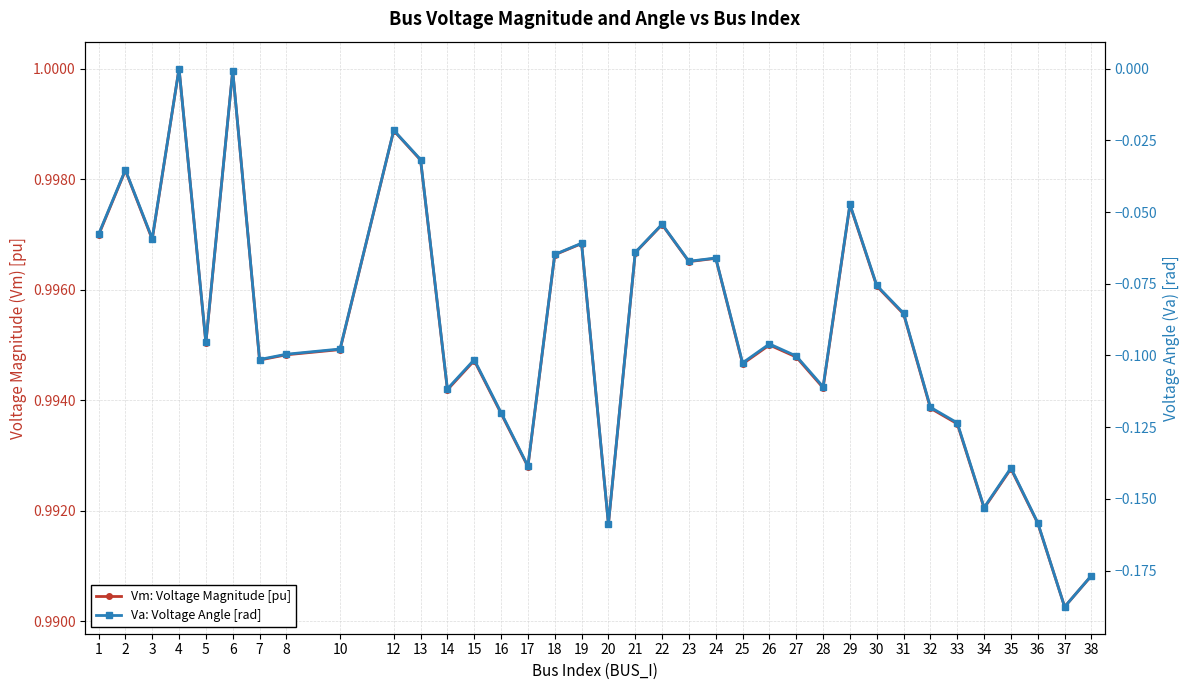

What are all the series names shown in the legend?

Vm: Voltage Magnitude [pu], Va: Voltage Angle [rad]